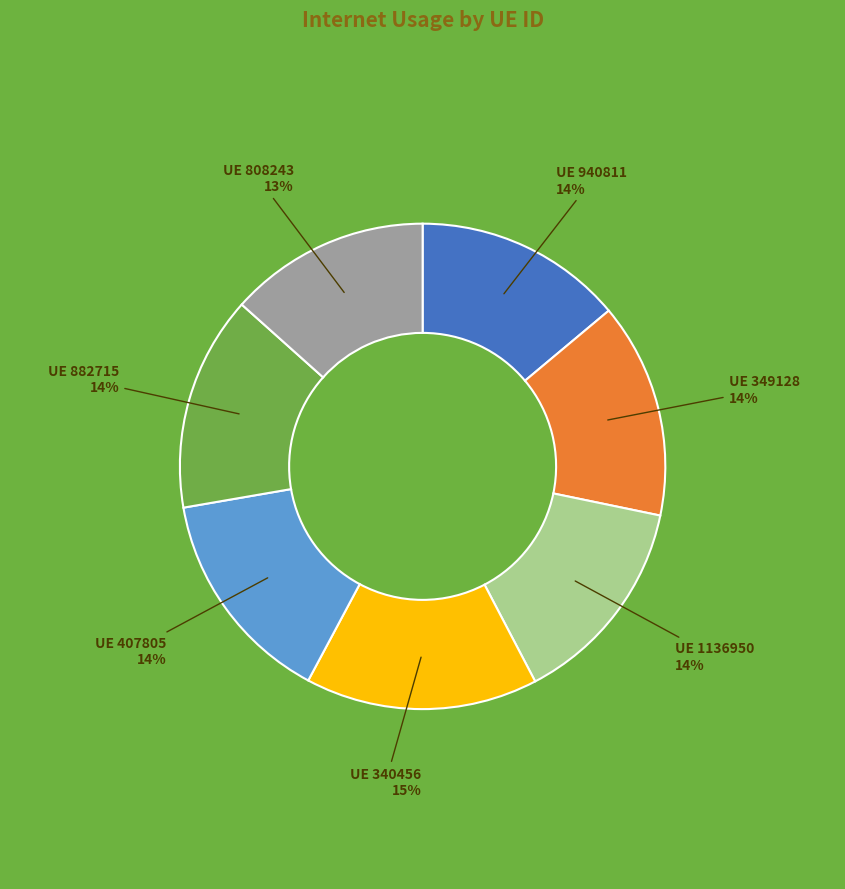

Does any single category account for the majority?

No